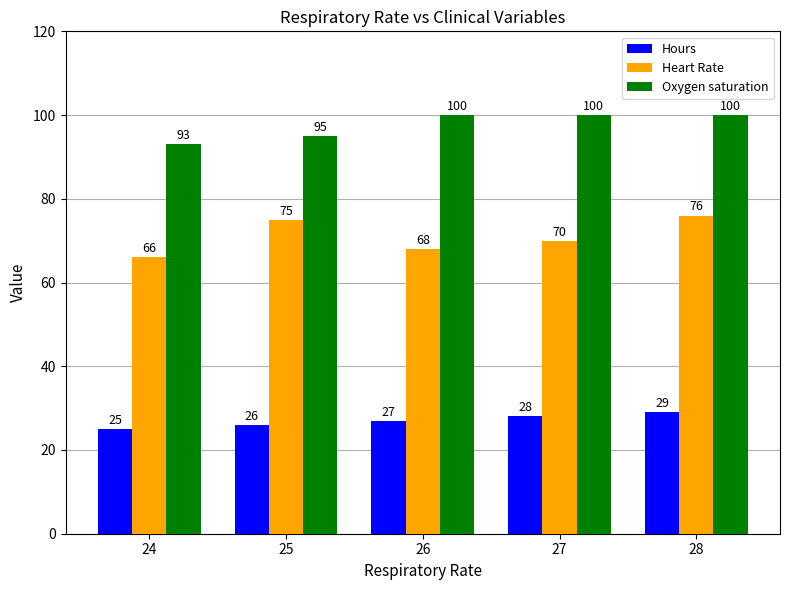

What is the sum of the Hours values at 24 and 25?

51